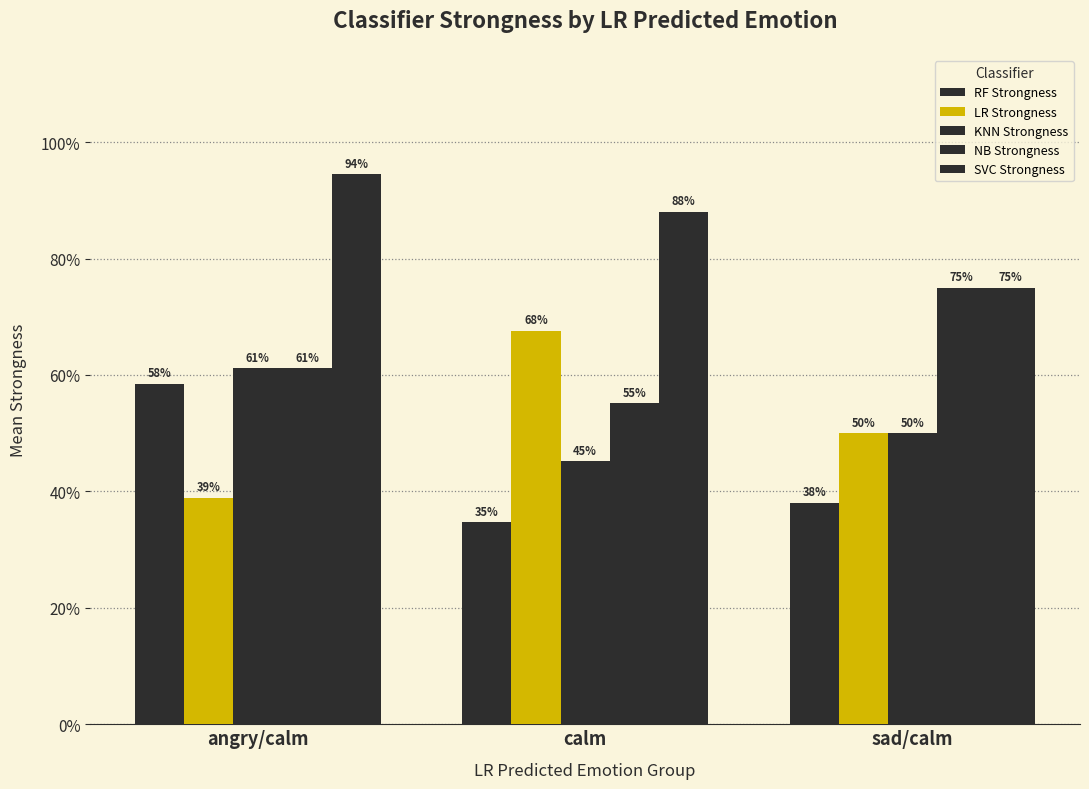

The KNN Strongness series shows 0.3 at calm. True or false?

False